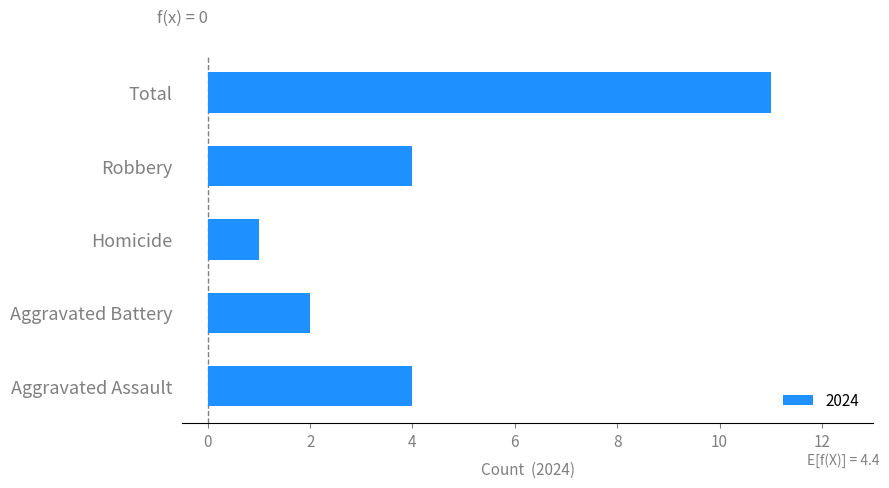

How many data points are less than 4?

2